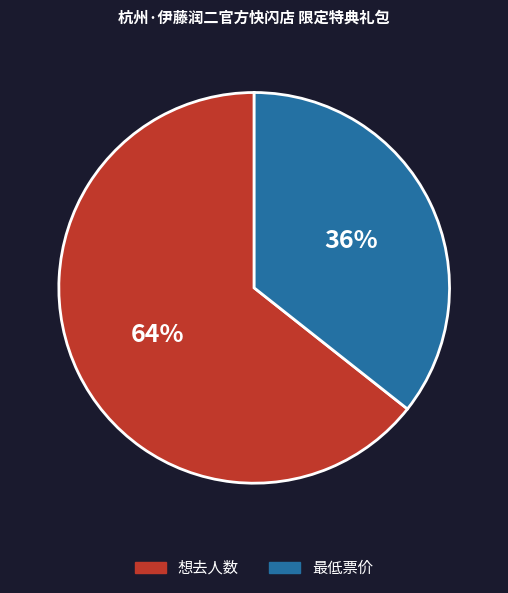

To the nearest percent, what is the average slice percentage?

50%